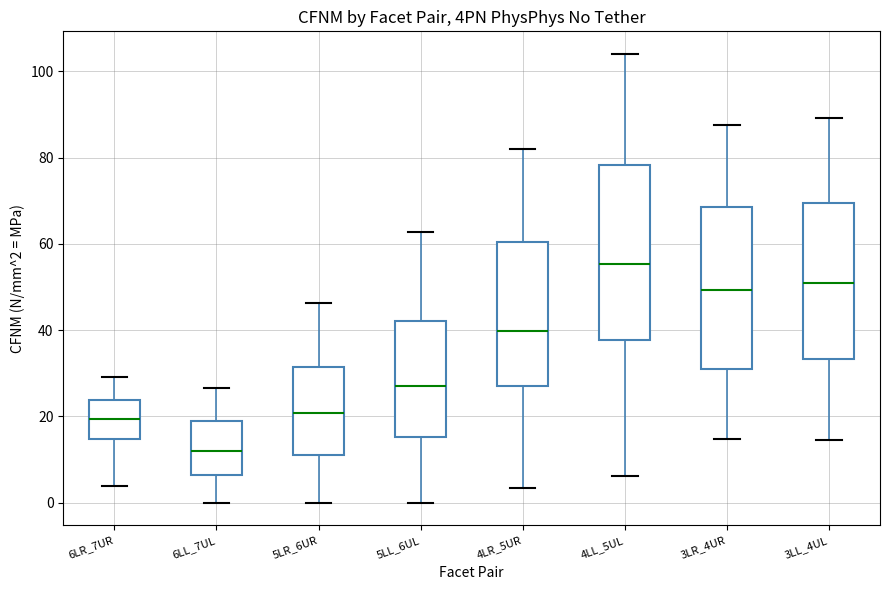

Where is the lower edge of the box for 6LL_7UL on the y-axis? The values are not printed on the chart, so give them approximately, as read against the axis.

6